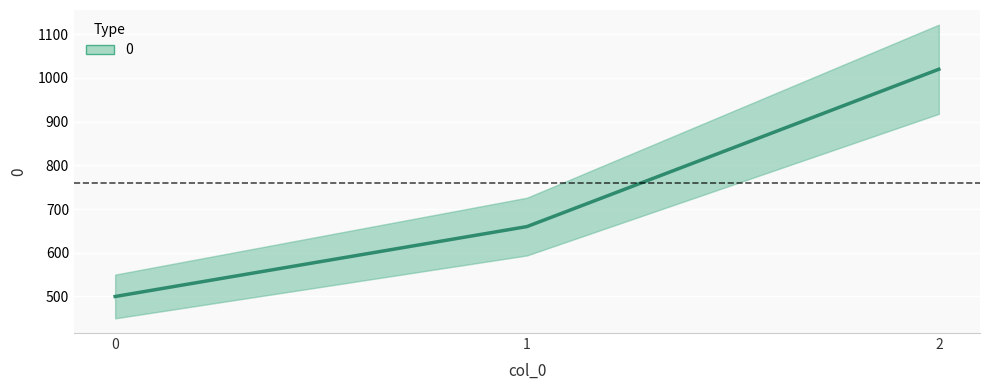

What is the average value?

727